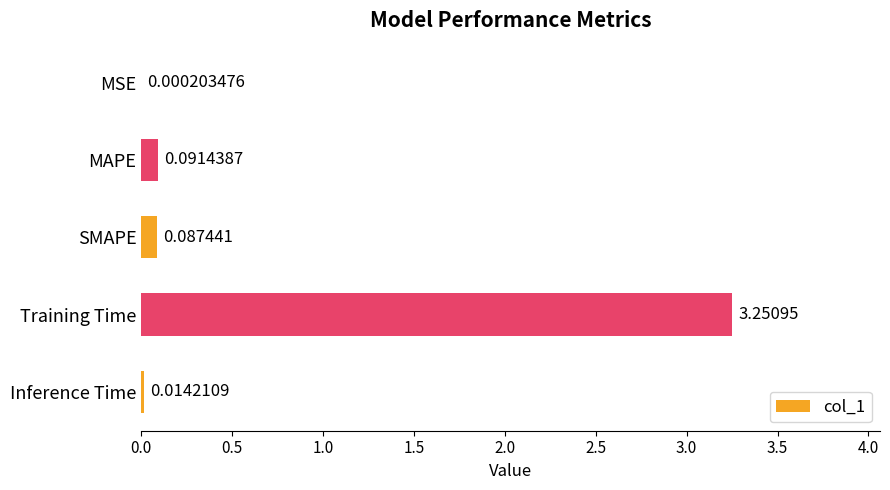

Which has a higher value, SMAPE or Inference Time?

SMAPE